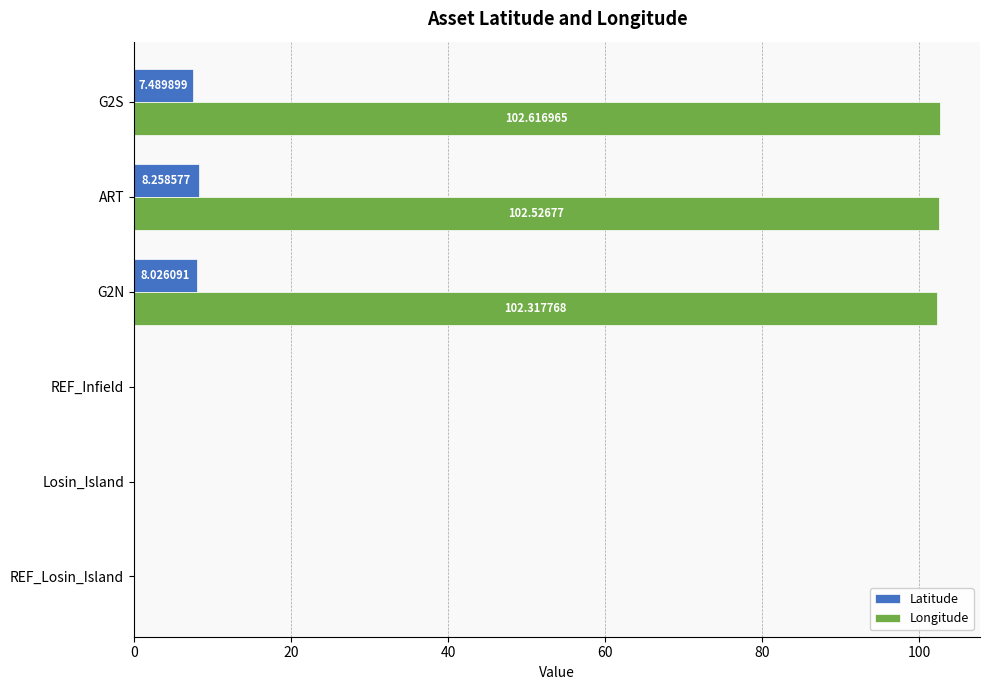

What is the sum of all Latitude values?

23.8